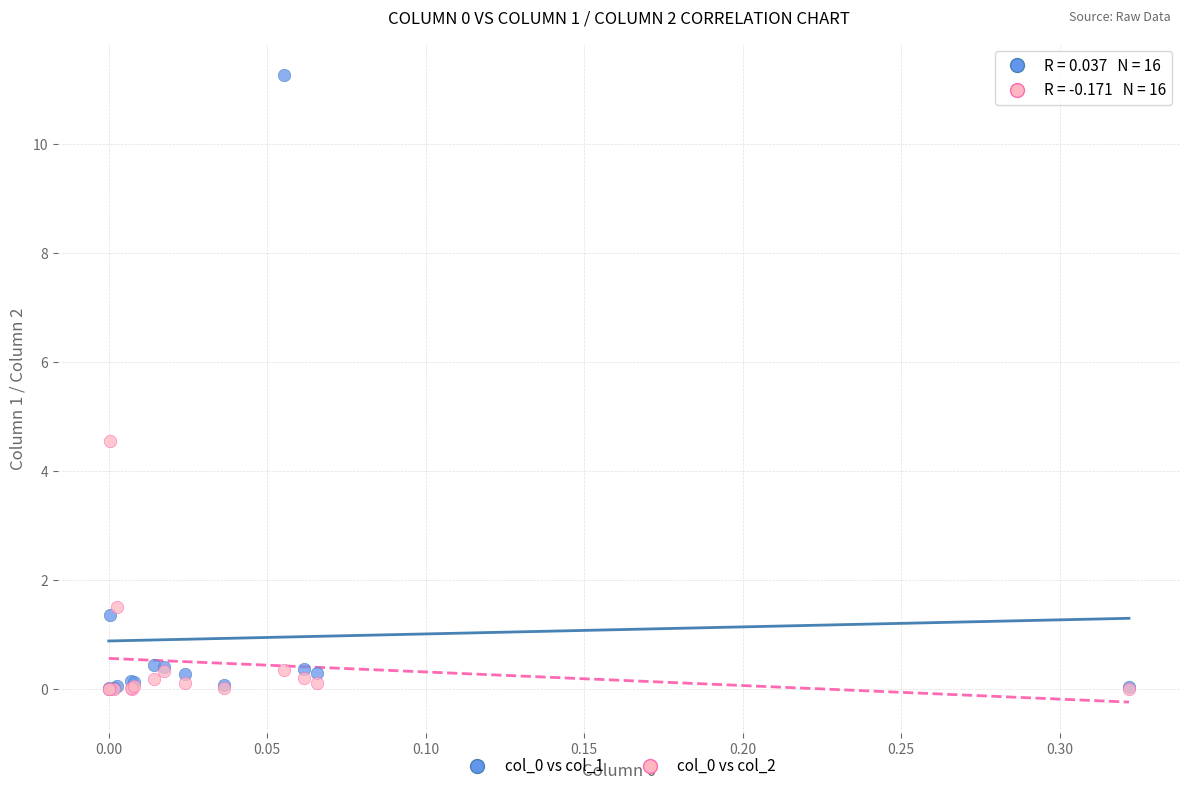

Across all series, what Y value is closest to 5?

4.5